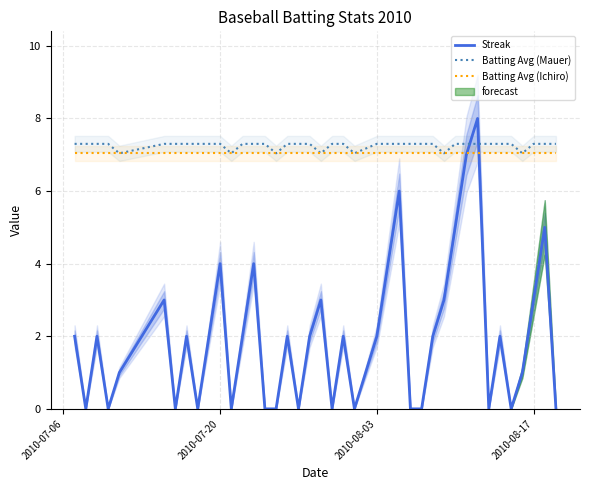

In Streak, how many points are higher than both neighbors (excluding endpoints)?

12